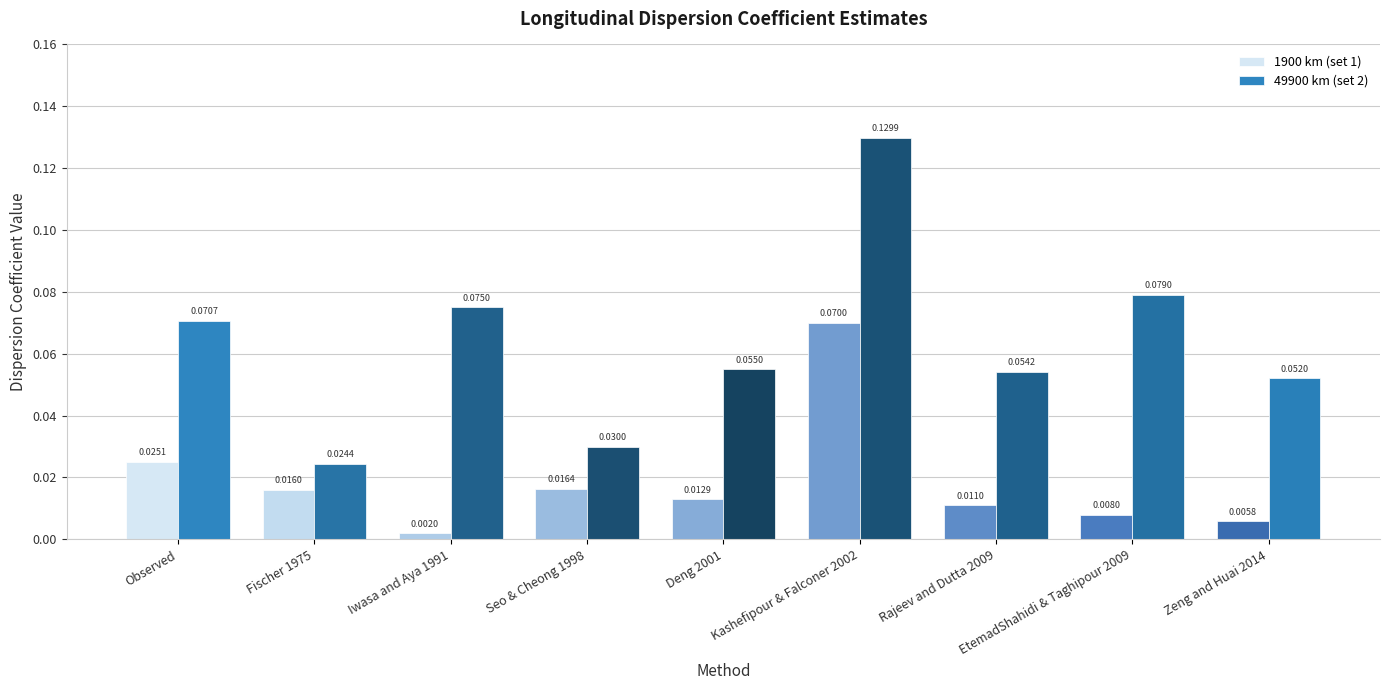

What is the average value of the 49900 km (set 2) series?

0.1